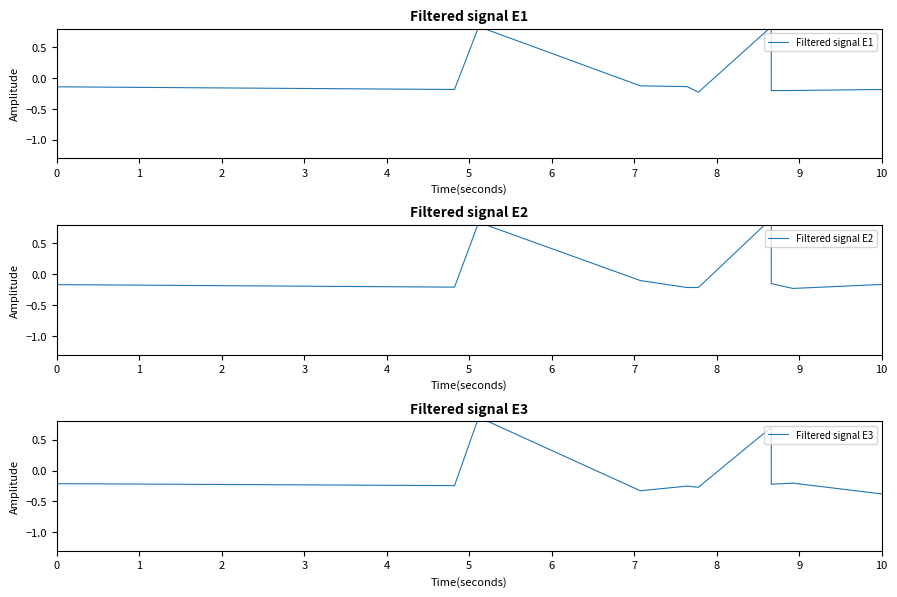

How many lines are shown in the chart?

3